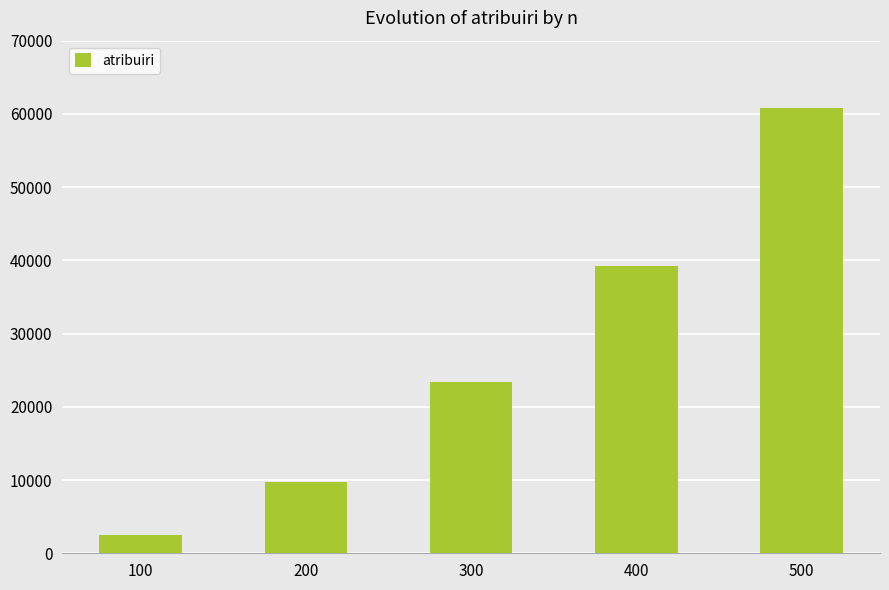

How many data points does each series have?

5